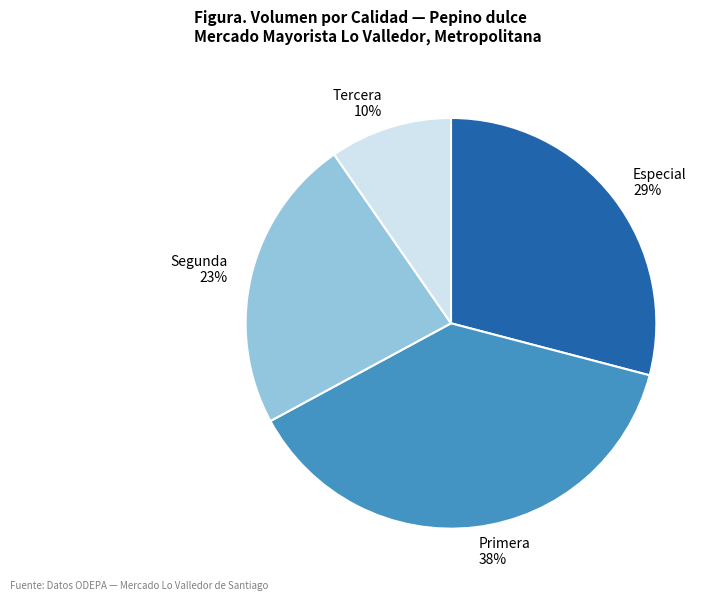

To the nearest percent, what percentage of the pie is Segunda?

23%